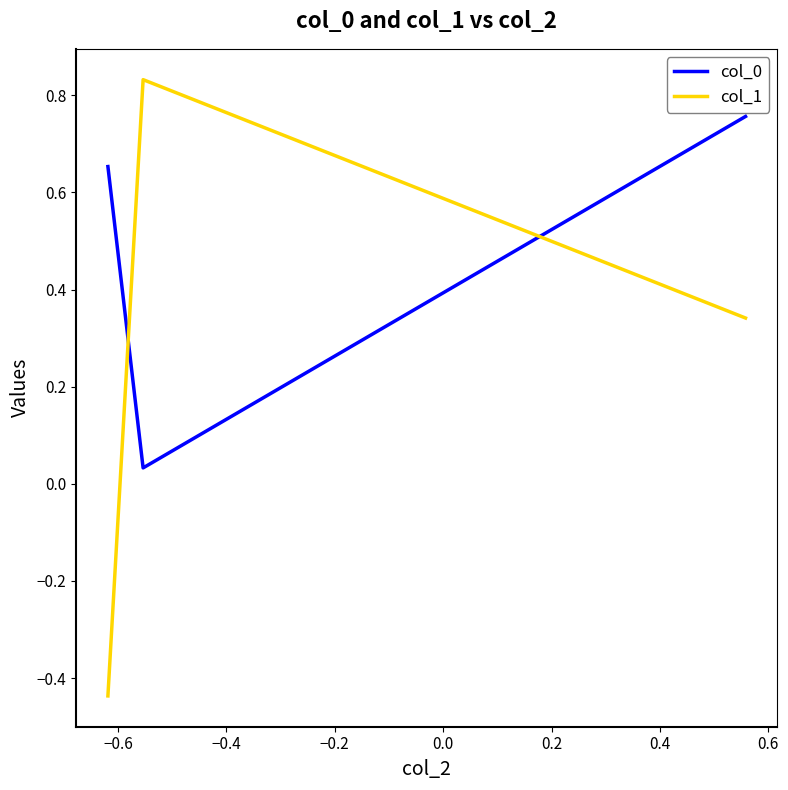

Which series has the largest range (max minus min)?

col_1